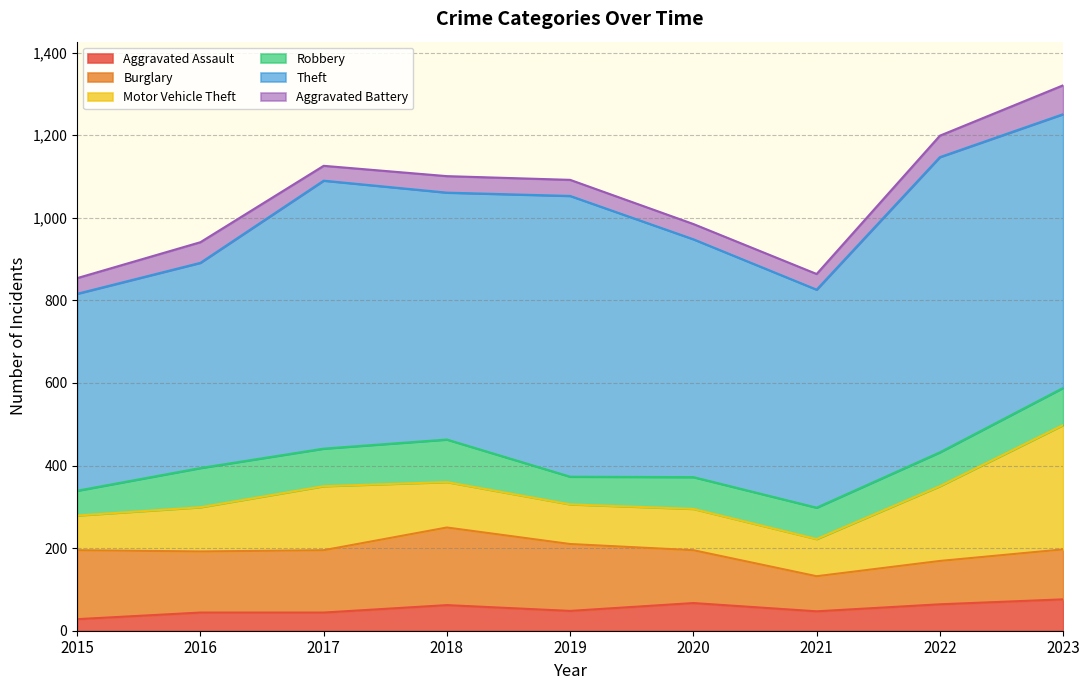

Reading left to right, what are all the values shown in this chart?

Aggravated Assault: 28	44	44	62	48	67	47	64	76
Burglary: 167	148	151	188	162	128	85	105	121
Motor Vehicle Theft: 84	107	155	110	96	100	90	181	301
Robbery: 60	95	91	103	67	77	76	82	90
Theft: 477	497	649	598	680	576	528	715	663
Aggravated Battery: 38	50	36	40	39	37	38	52	70